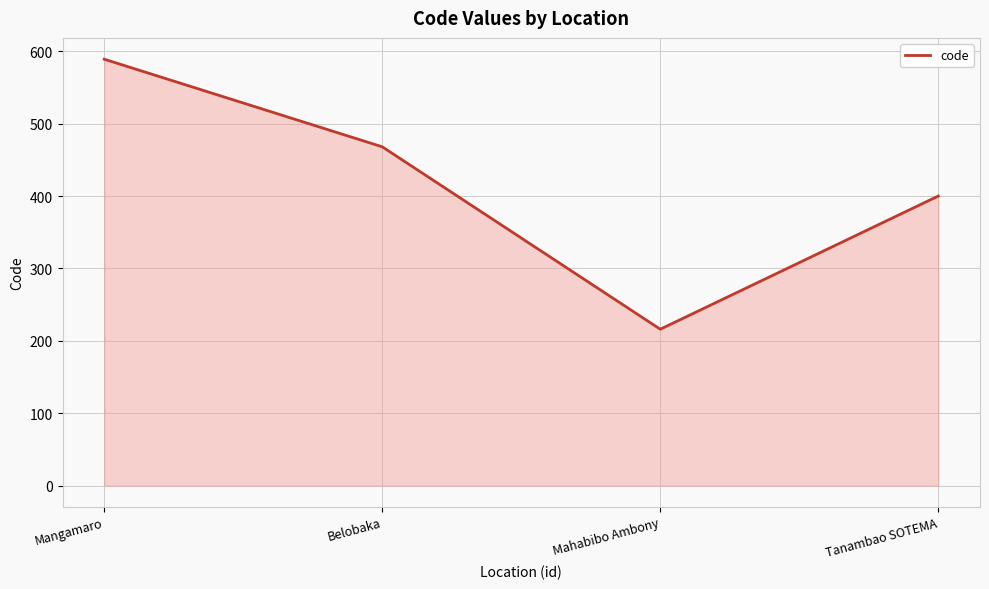

Where is the data nearest to the value 402?

Tanambao SOTEMA